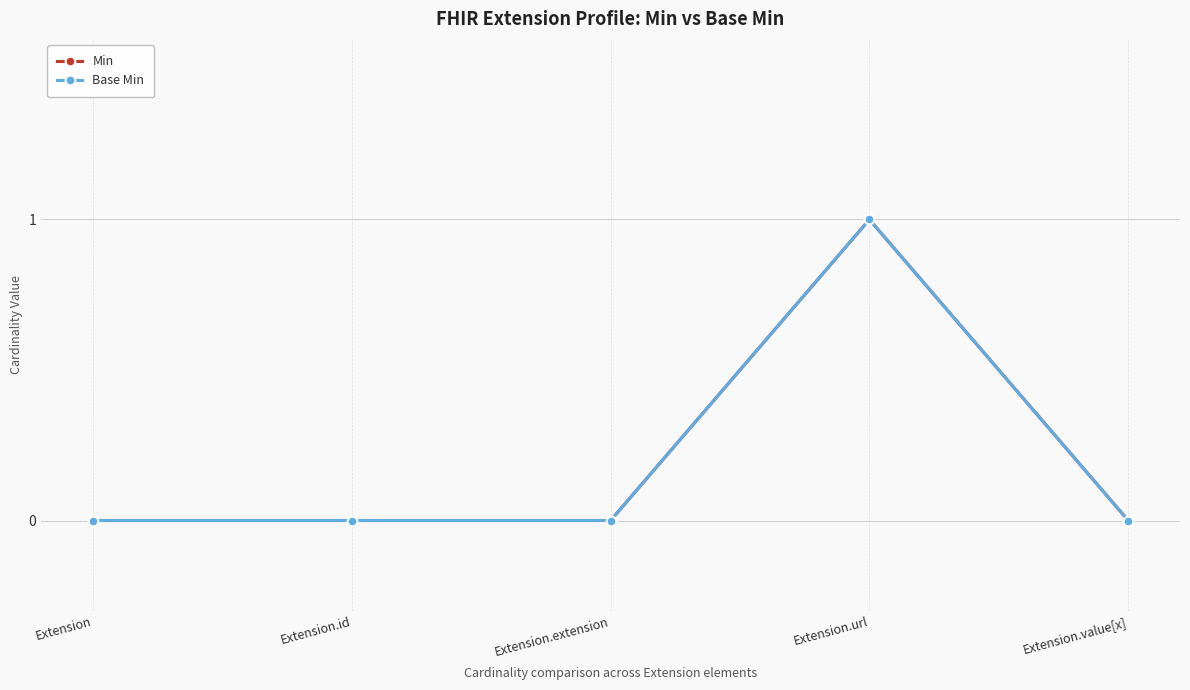

True or false: Base Min and Min intersect in this chart.

False